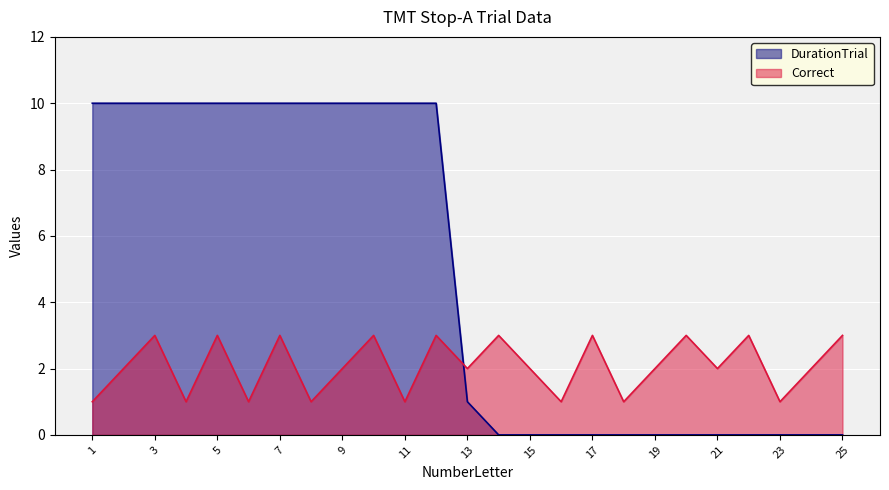

What is the difference between the maximum and minimum values in the DurationTrial series?

10